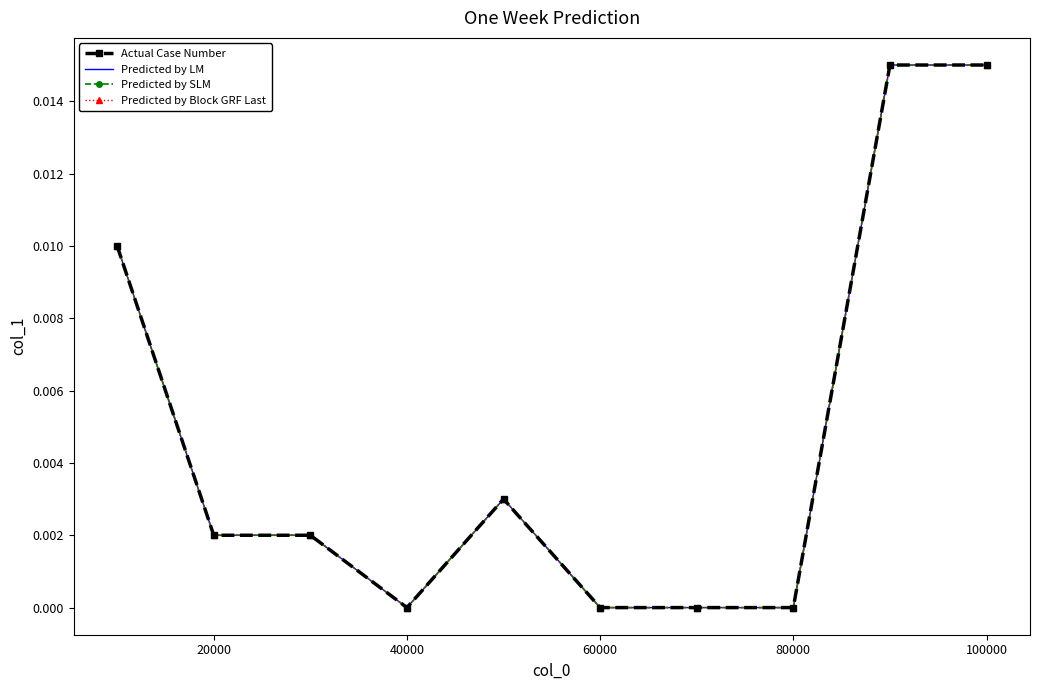

Is this an area chart (filled region under the line)?

No